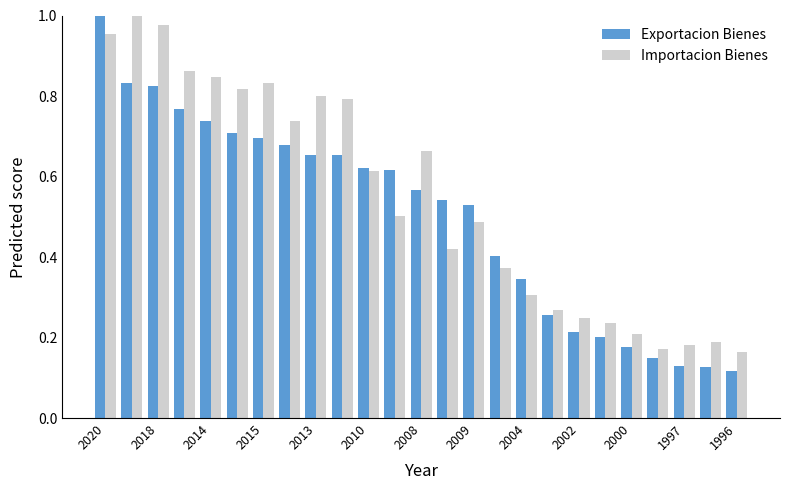

Which series has the largest range (max minus min)?

Exportacion Bienes